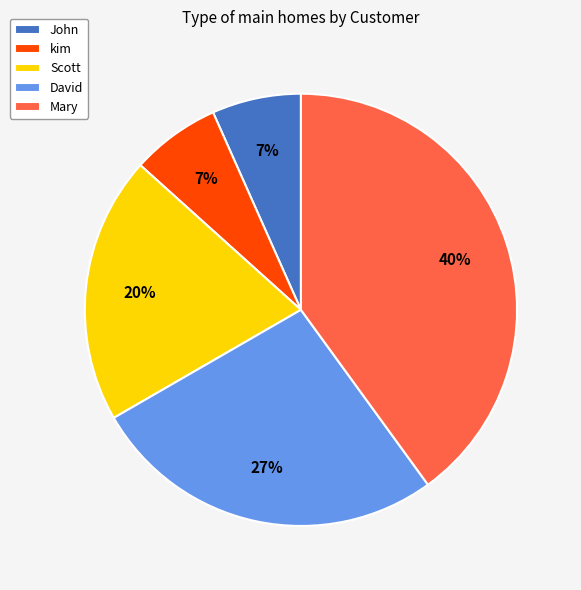

Between kim and David, which is larger?

David